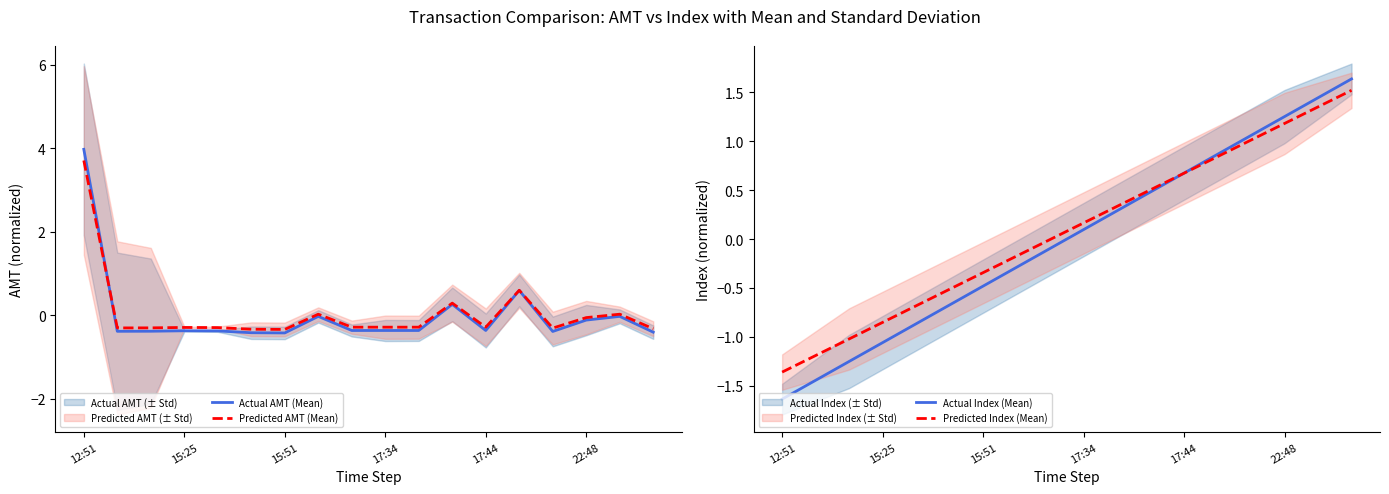

Is it true that Predicted AMT (Mean) equals -0.3 at 15:25?

True